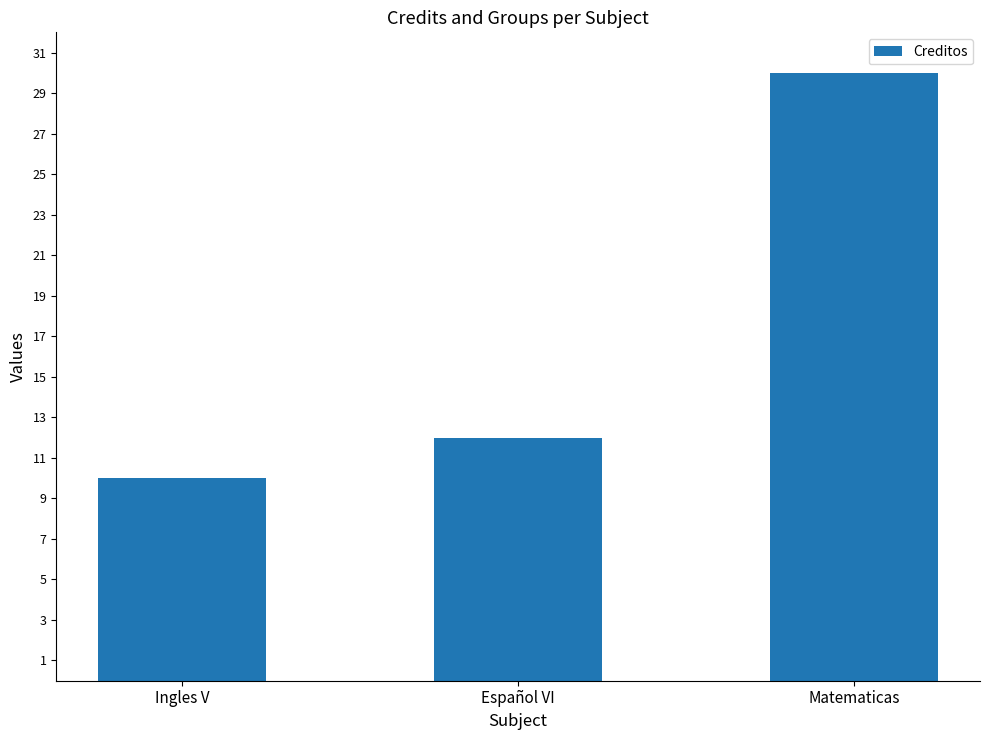

At which category does the chart reach its minimum across all series?

Ingles V